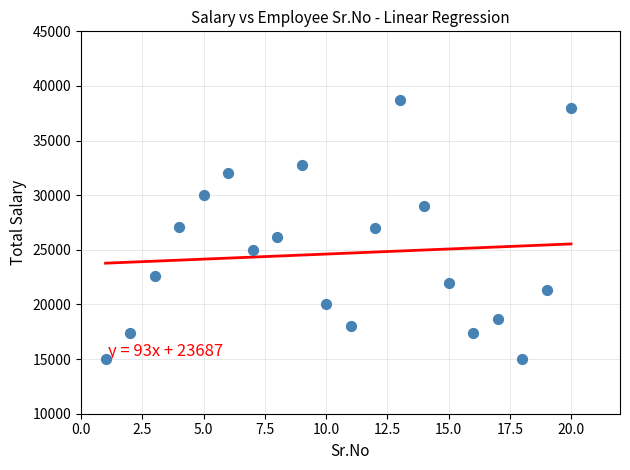

What is the range of X values (max minus min)?

19.0